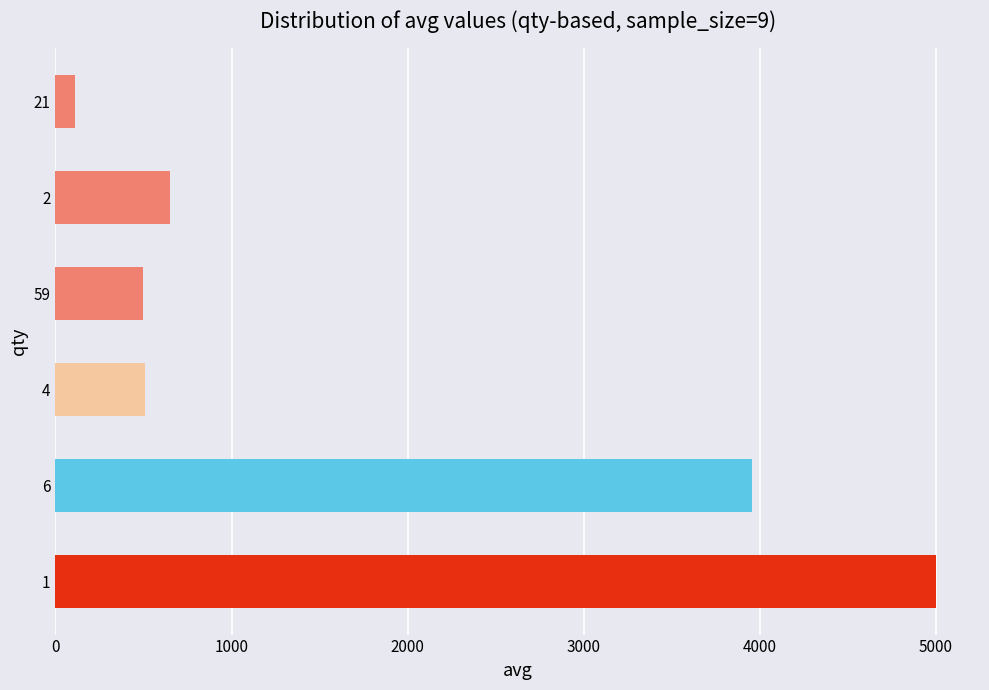

What is the average value?

1830